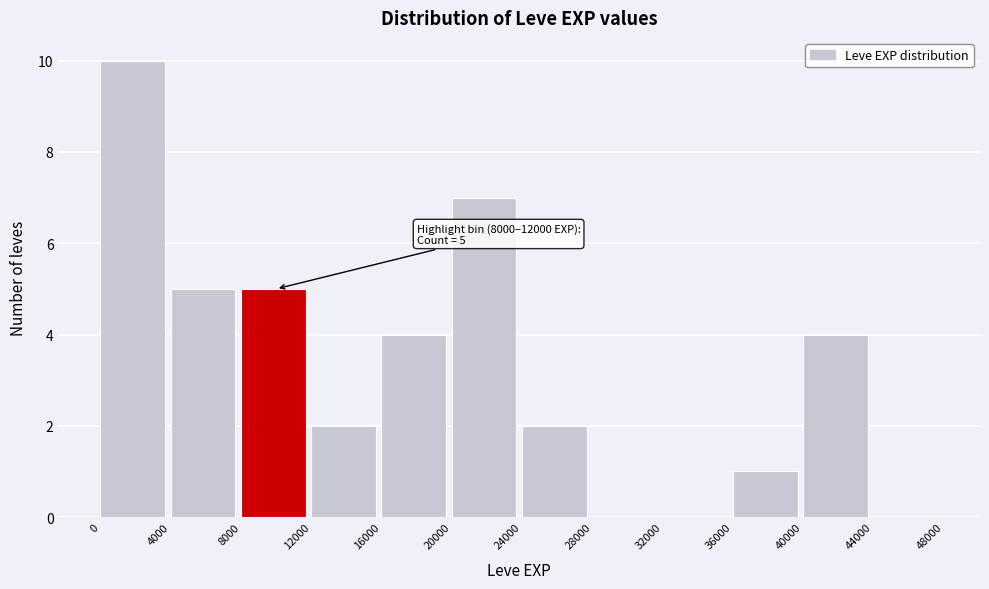

Over which range of the x-axis is the bar tallest?

0 to 4000